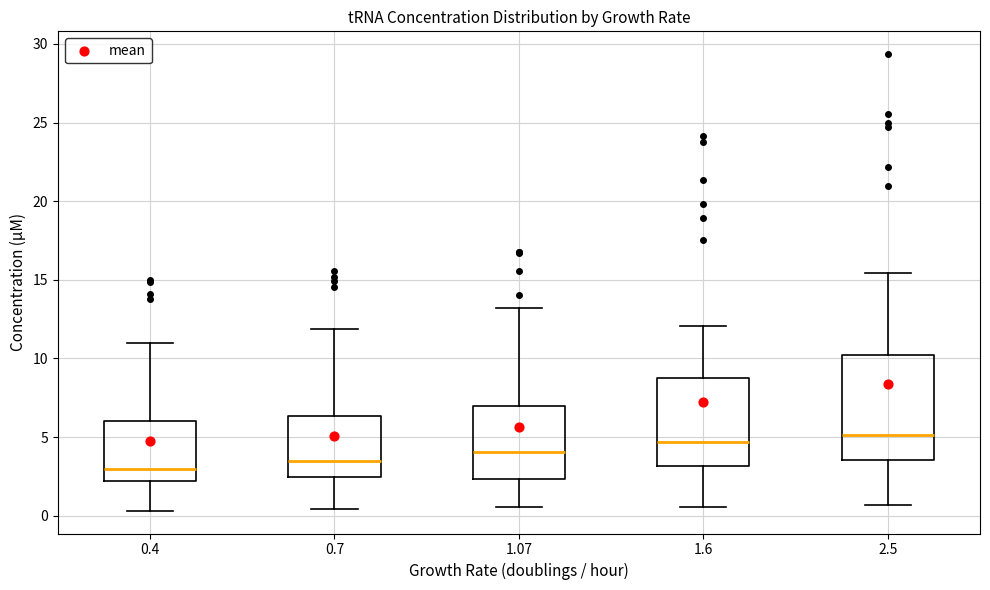

Comparing the boxes themselves (not the whiskers), which one is the tallest?

2.5